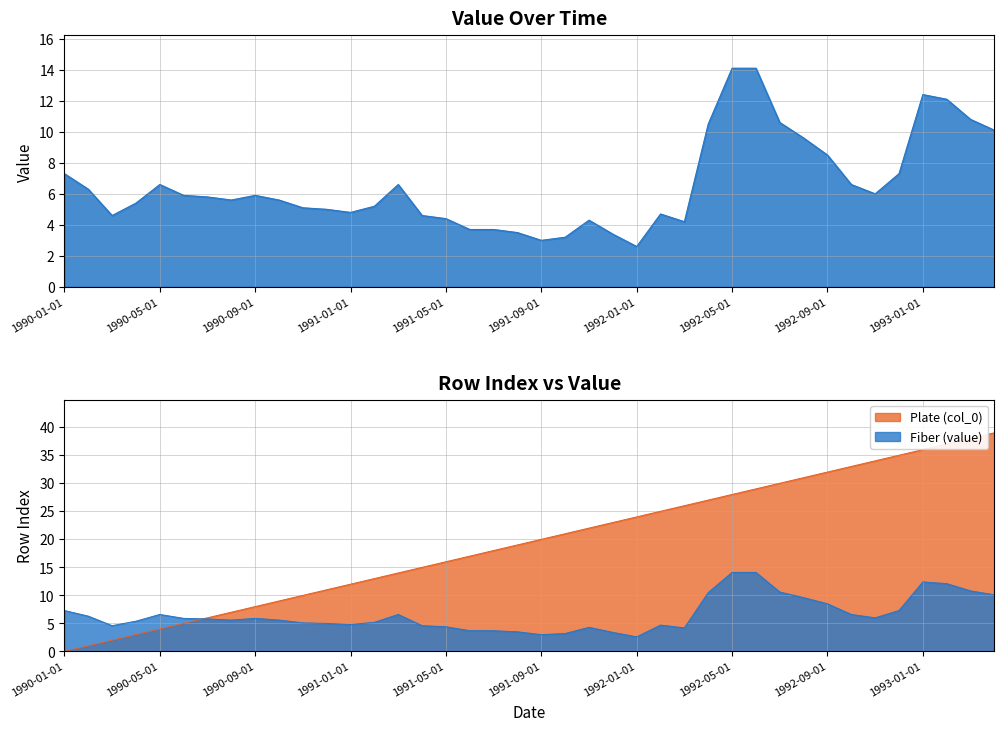

How many lines are shown in the chart?

2